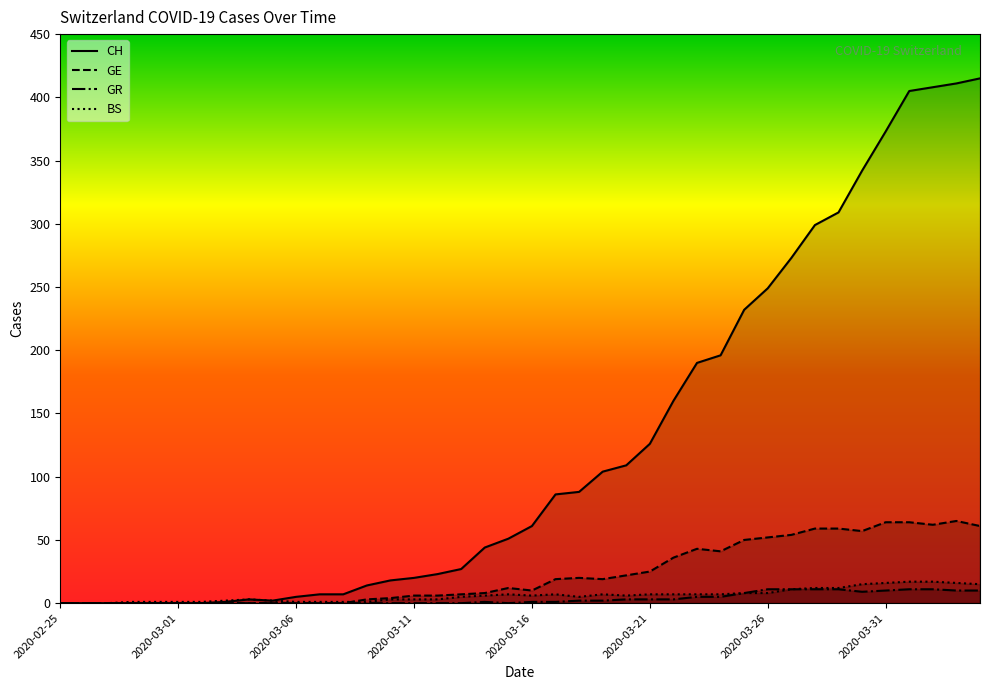

Which series has the largest total across all categories?

CH